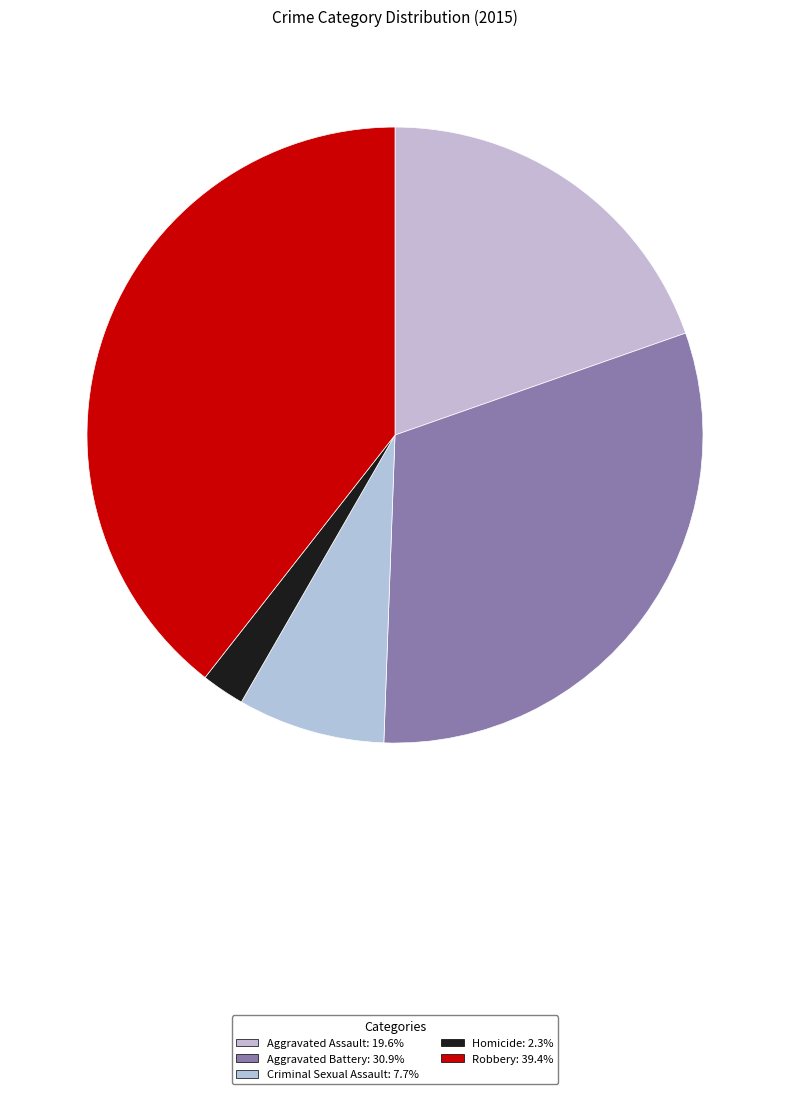

Is Robbery the majority of the pie?

No